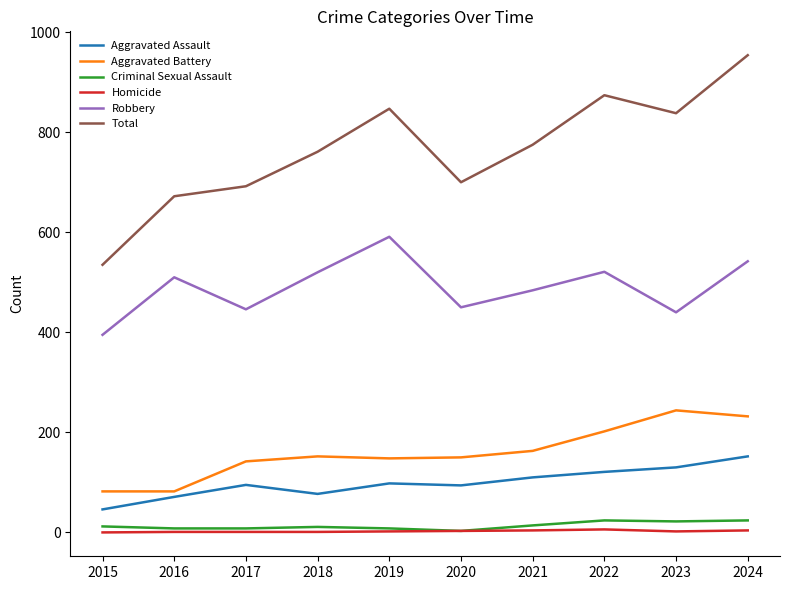

What is the difference between the maximum and minimum values in the Aggravated Assault series?

106